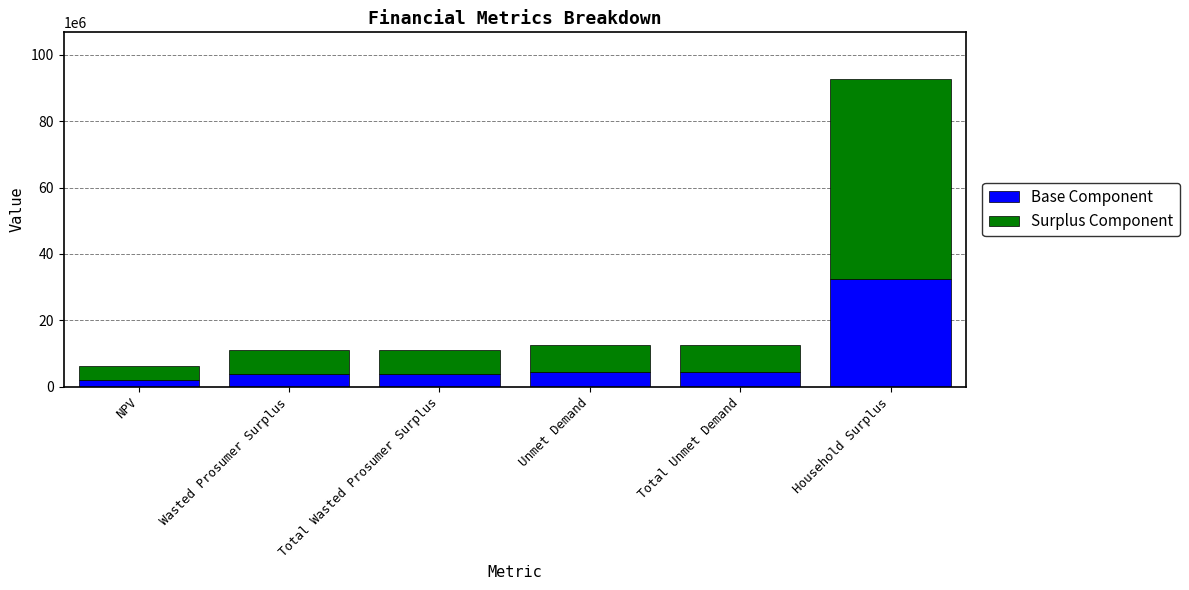

What is the total value across all series at Total Wasted Prosumer Surplus?

11044141.2